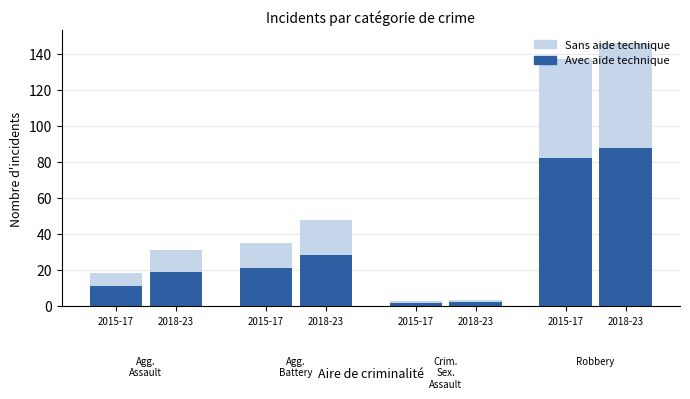

Is the value of Sans aide technique at 2015-17 greater than the value of Avec aide technique at 2015-17?

No